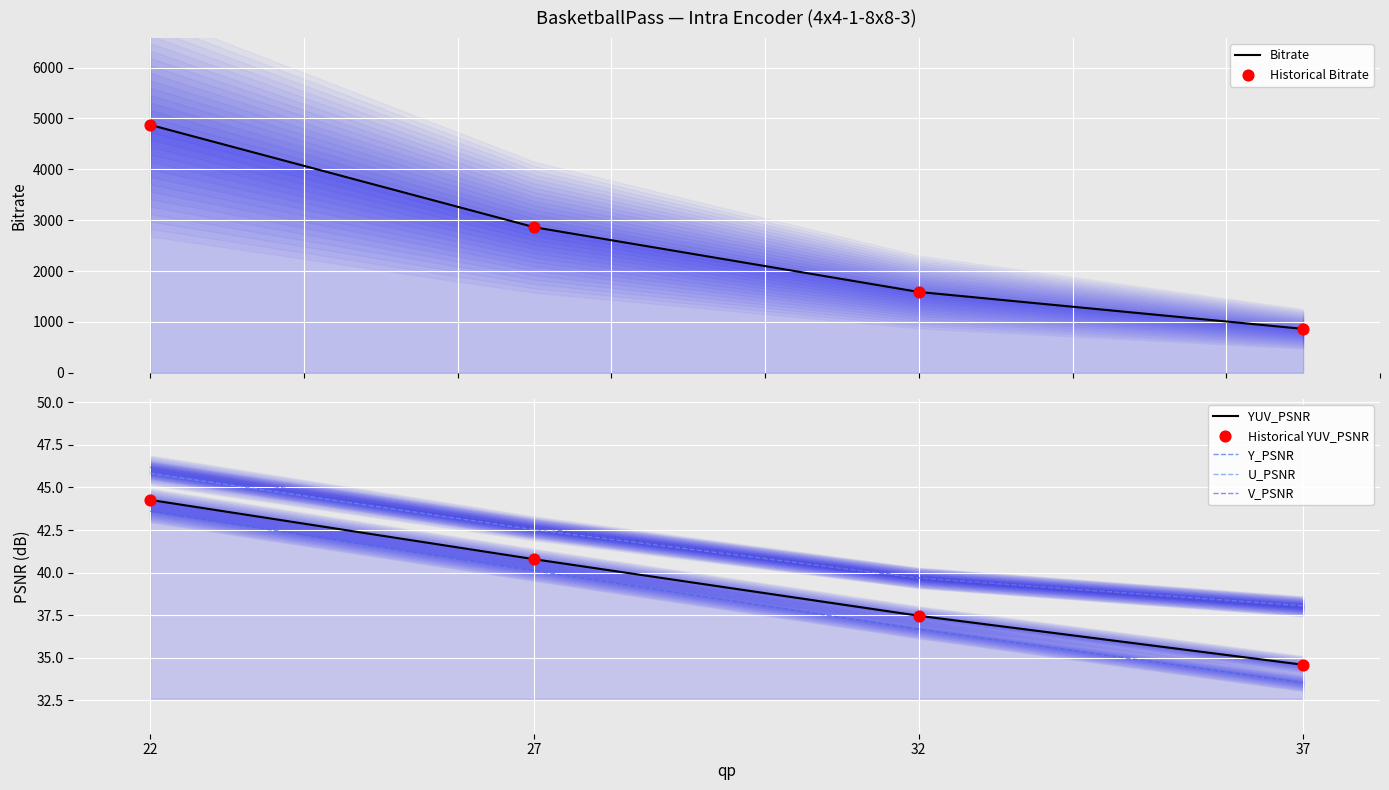

At which category is the sum across all series the highest?

22